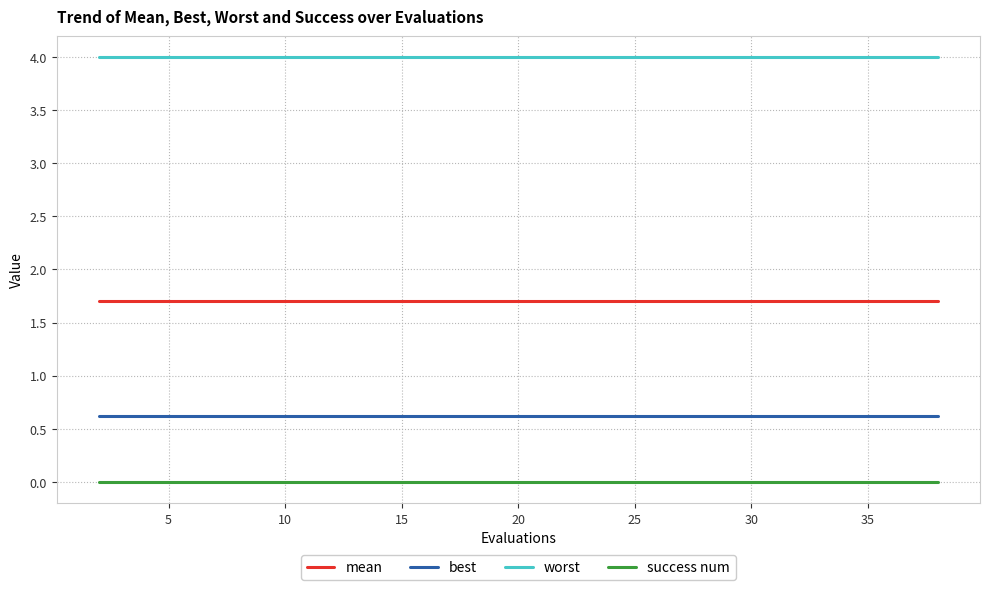

List the series in order of their overall mean, highest first.

worst, mean, best, success num